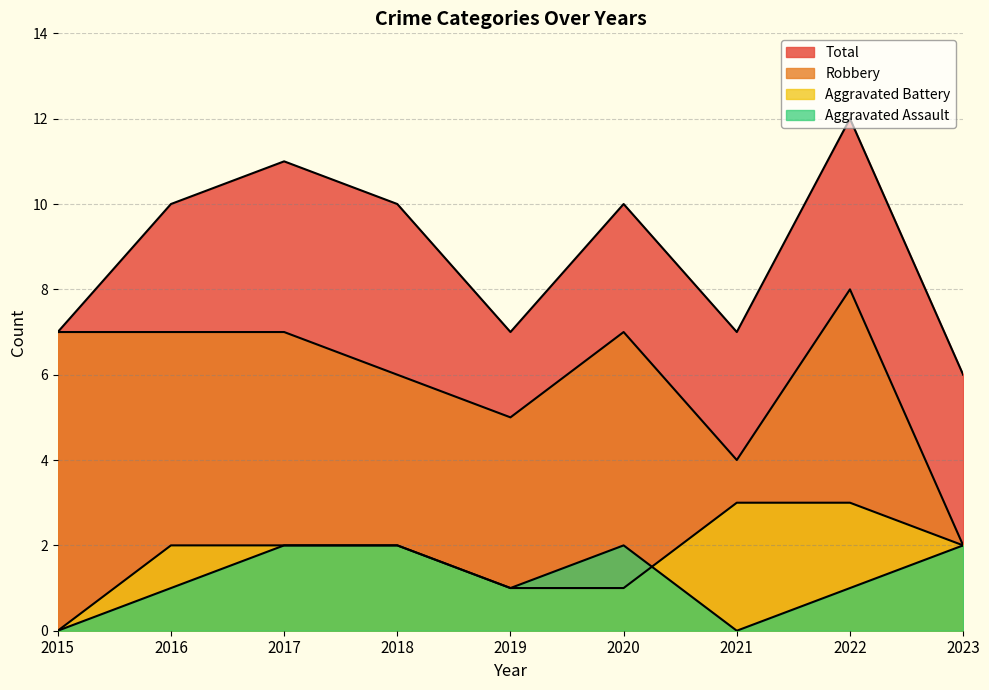

How many data points in Aggravated Battery are above 2?

2